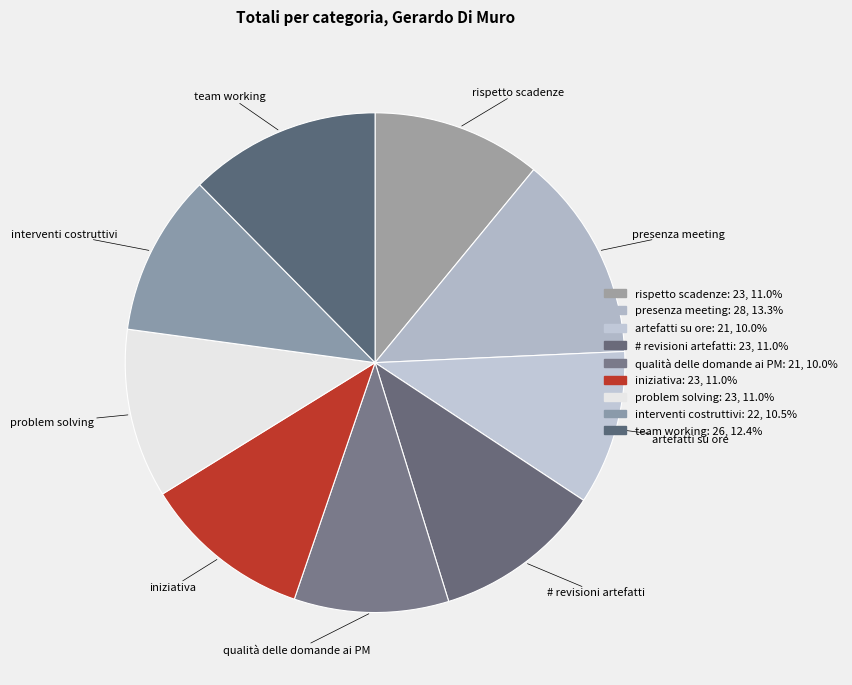

Which slice is the smallest?

artefatti su ore